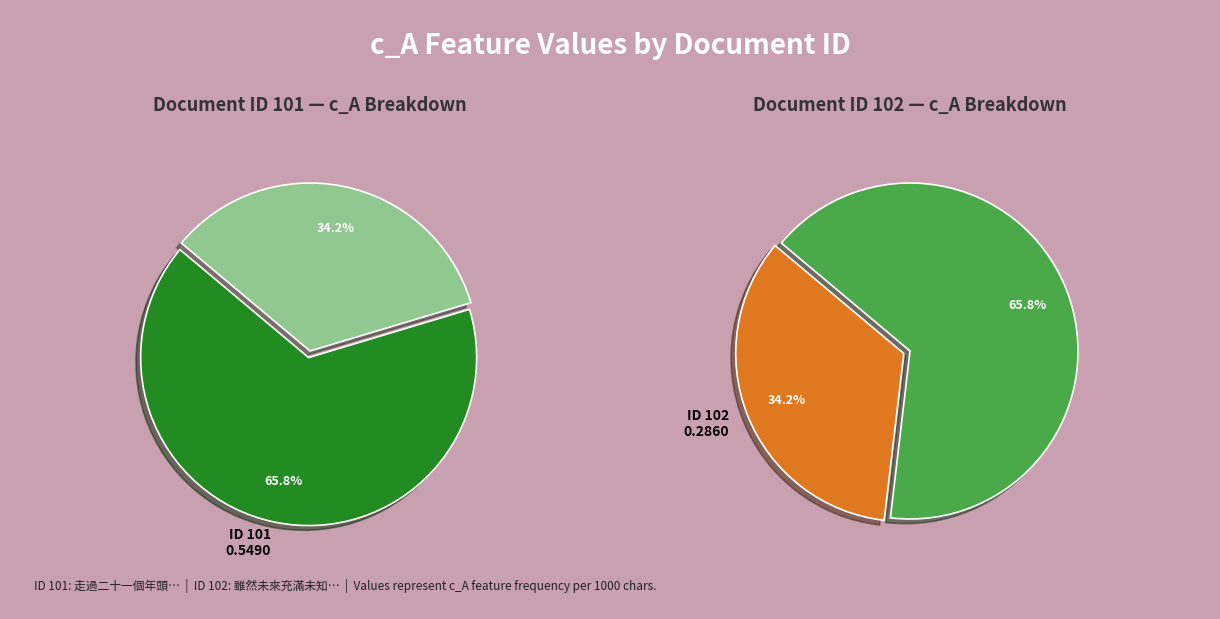

True or false: 102 accounts for 34% of the total.

True